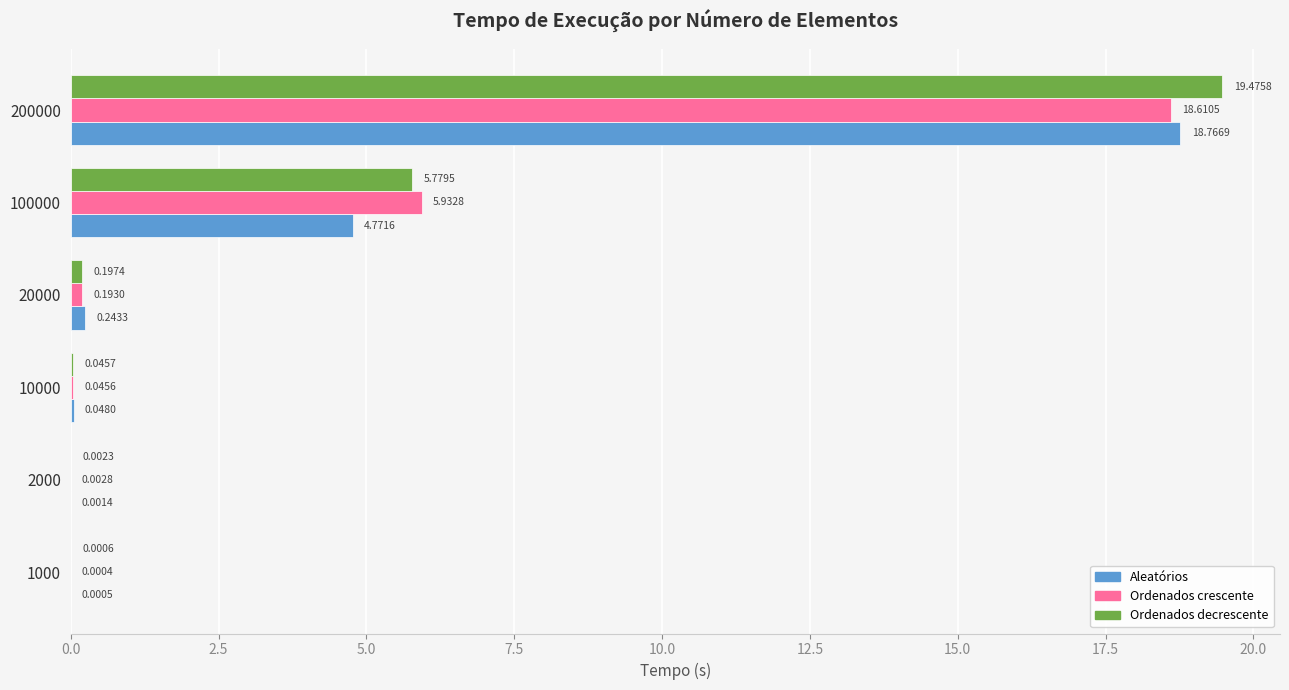

At which category is the sum across all series the highest?

200000